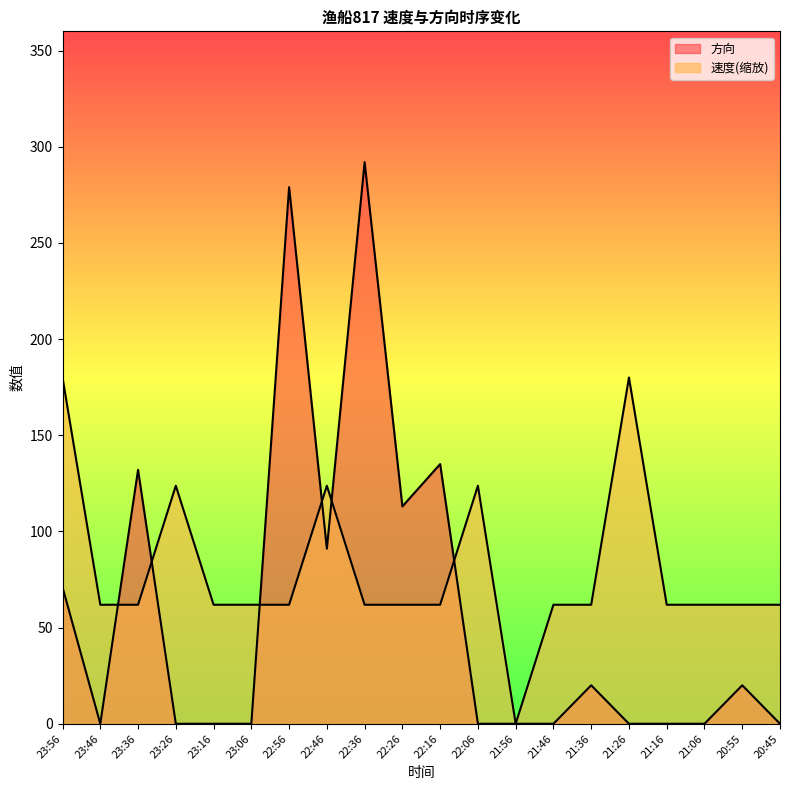

How many lines are shown in the chart?

2